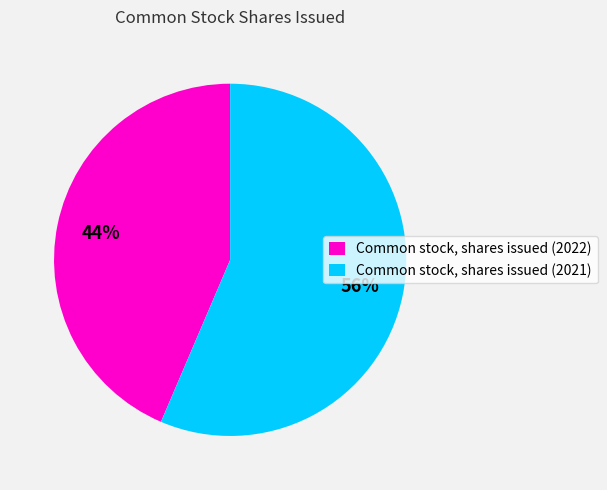

What is the ratio of the value at Common stock, shares issued (2022) to the value at Common stock, shares issued (2021)?

0.8